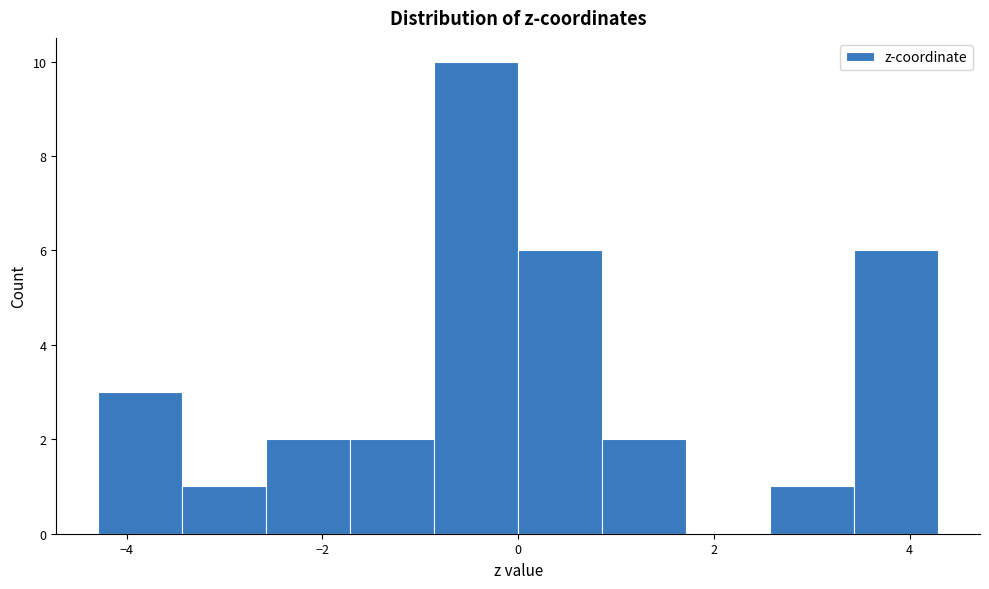

Reading left to right, transcribe this chart: for each bar, give the range it covers on the x-axis and its height. Neither the bar edges nor the heights are printed on the chart, so give them approximately, as read against the axes.

-4.2 to -3.4: 3
-3.4 to -2.6: 1
-2.6 to -1.8: 2
-1.8 to -0.8: 2
-0.8 to 0.0: 10
0.0 to 0.8: 6
0.8 to 1.8: 2
1.8 to 2.6: 0
2.6 to 3.4: 1
3.4 to 4.2: 6